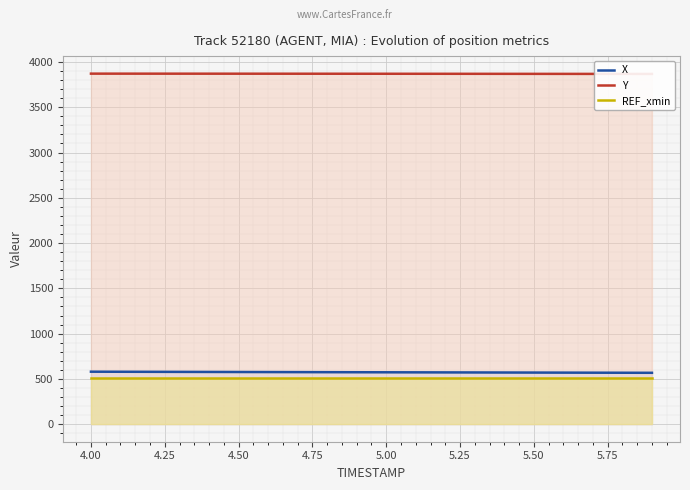

What are all the series names shown in the legend?

X, Y, REF_xmin